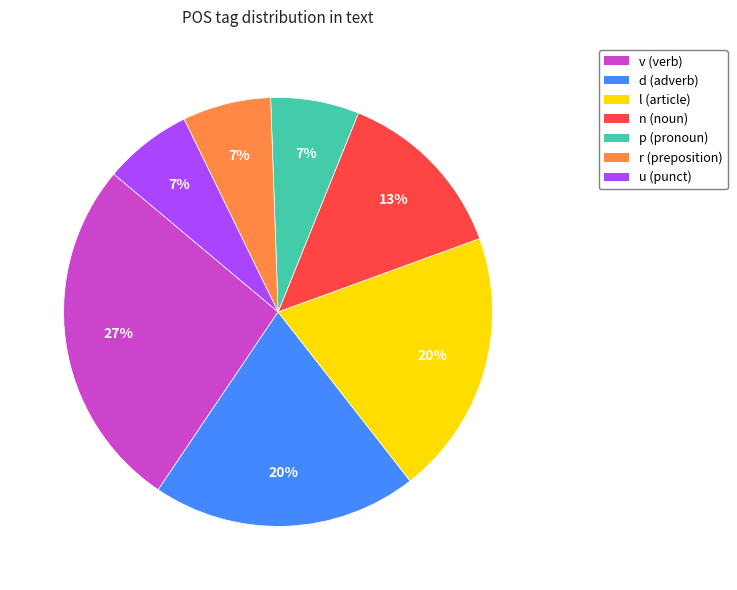

Which has a higher value, p (pronoun) or n (noun)?

n (noun)